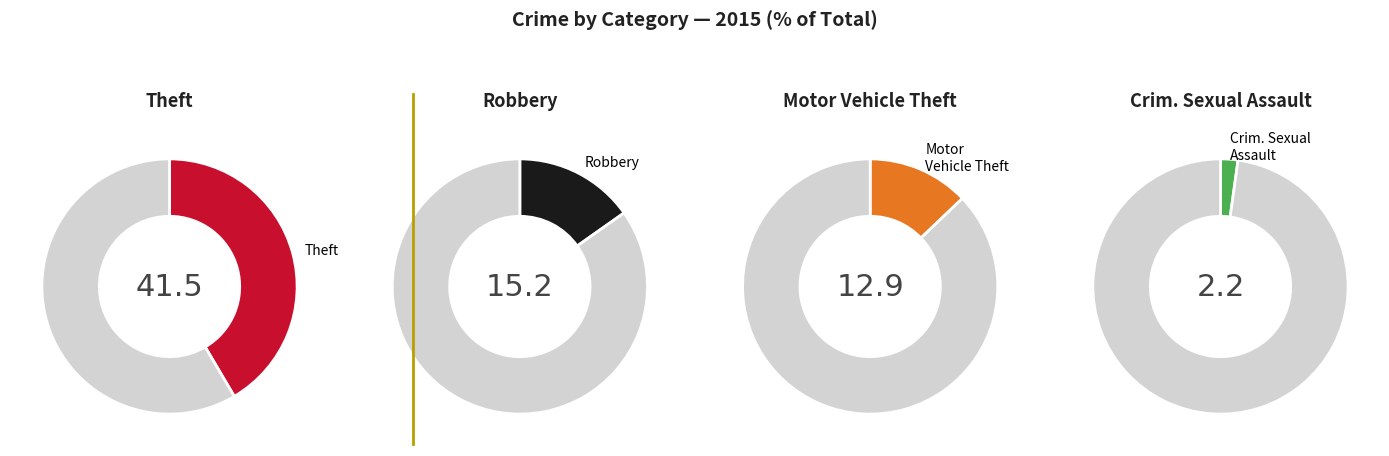

What portion of the pie excludes Robbery?

84.8%